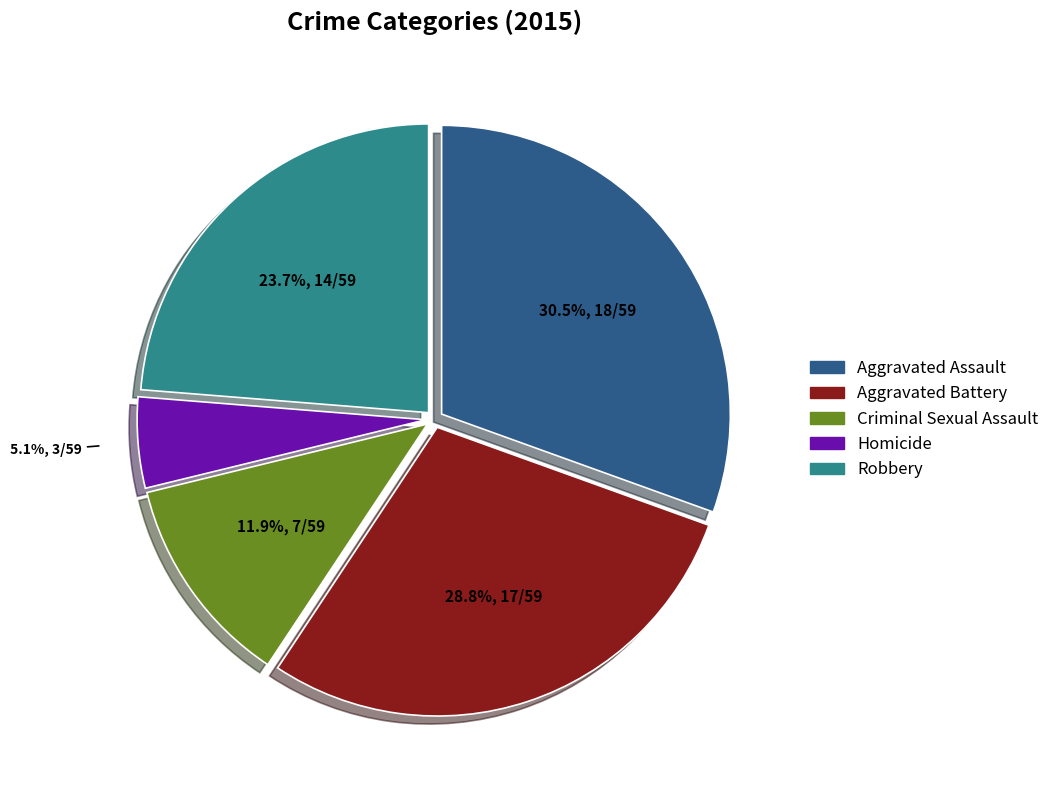

Which category has the biggest portion of the pie?

Aggravated Assault